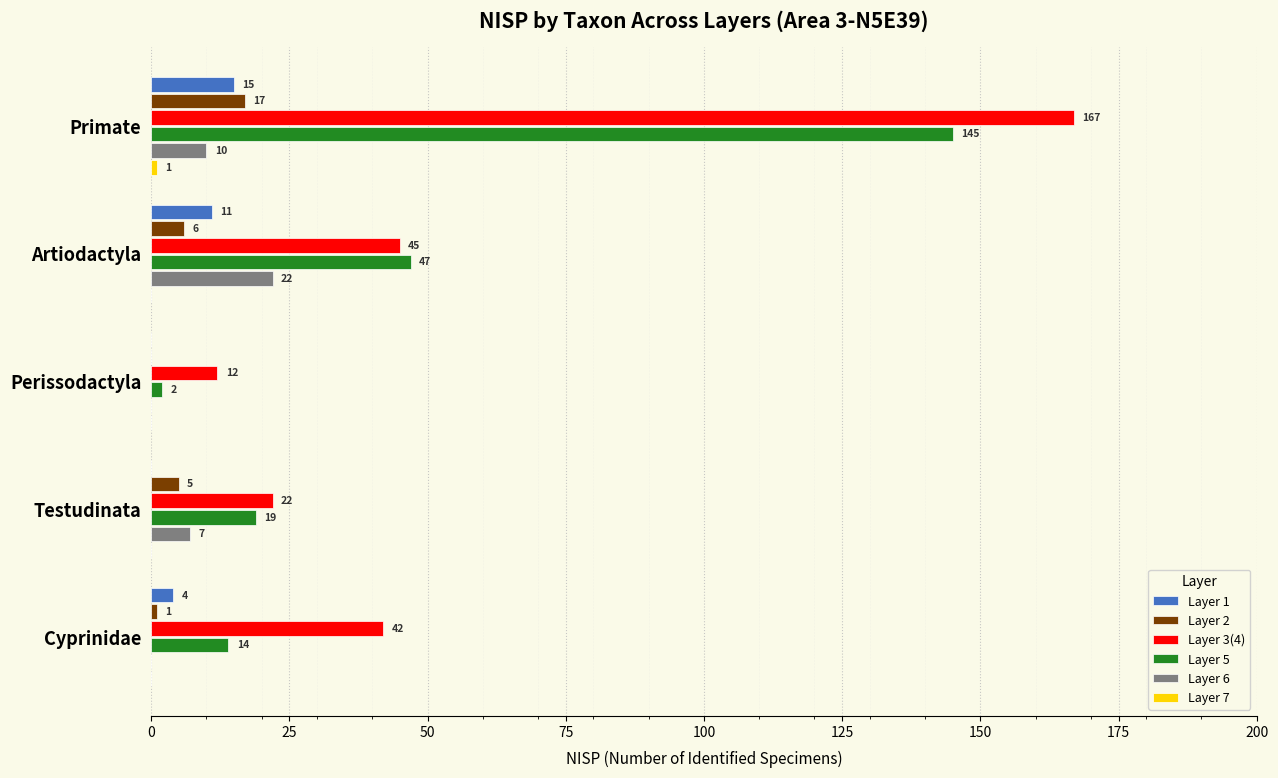

Which series has the largest total across all categories?

Layer 3(4)